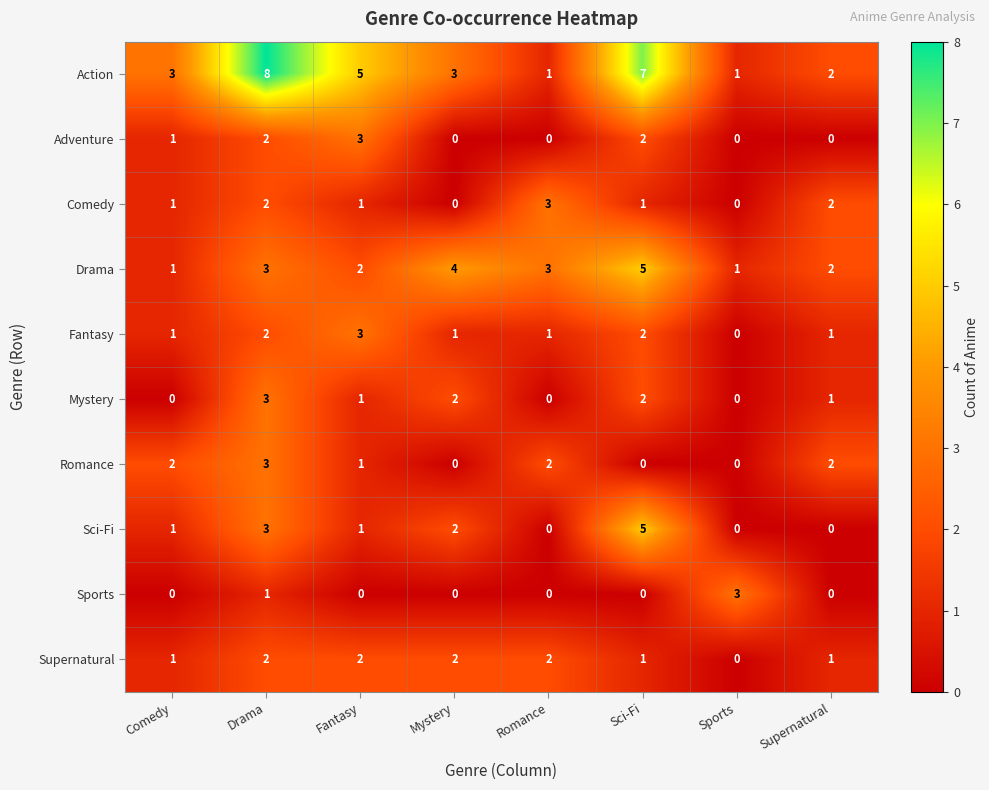

How many series are shown in this chart?

10